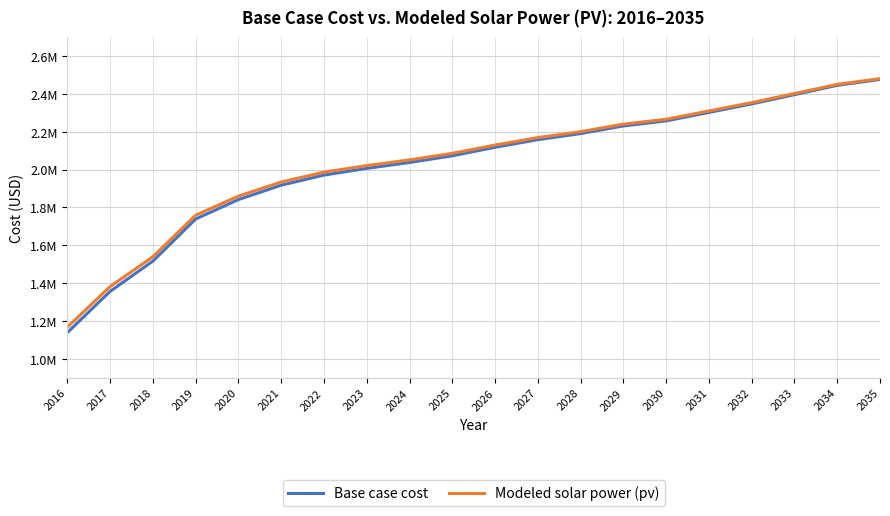

Does the chart have visible grid lines?

Yes